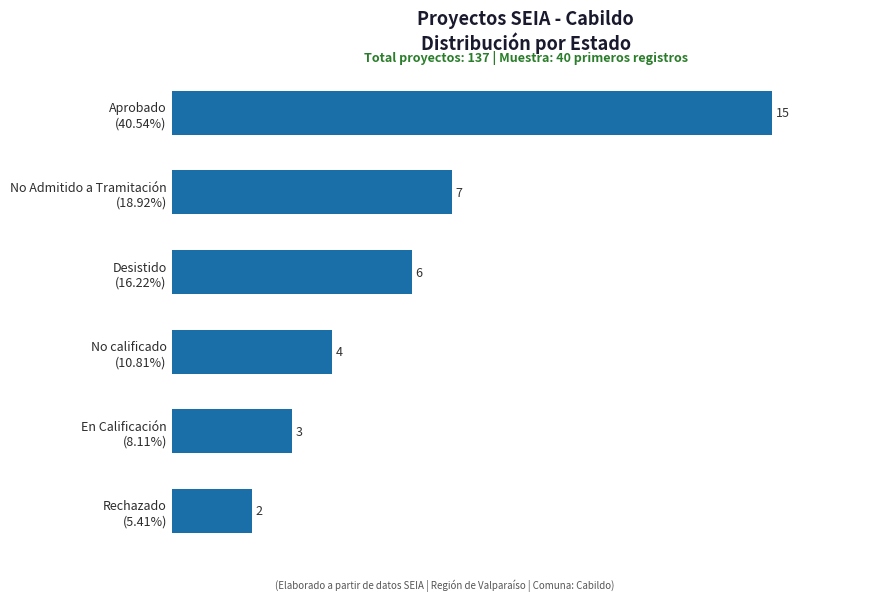

List the labels in order of value, largest first.

Aprobado
(40.54%), No Admitido a Tramitación
(18.92%), Desistido
(16.22%), No calificado
(10.81%), En Calificación
(8.11%), Rechazado
(5.41%)